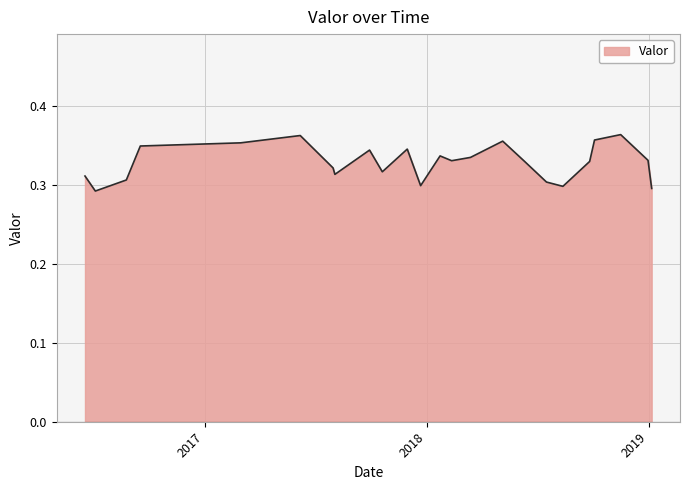

True or false: the data has more than 1 interior local peaks.

True